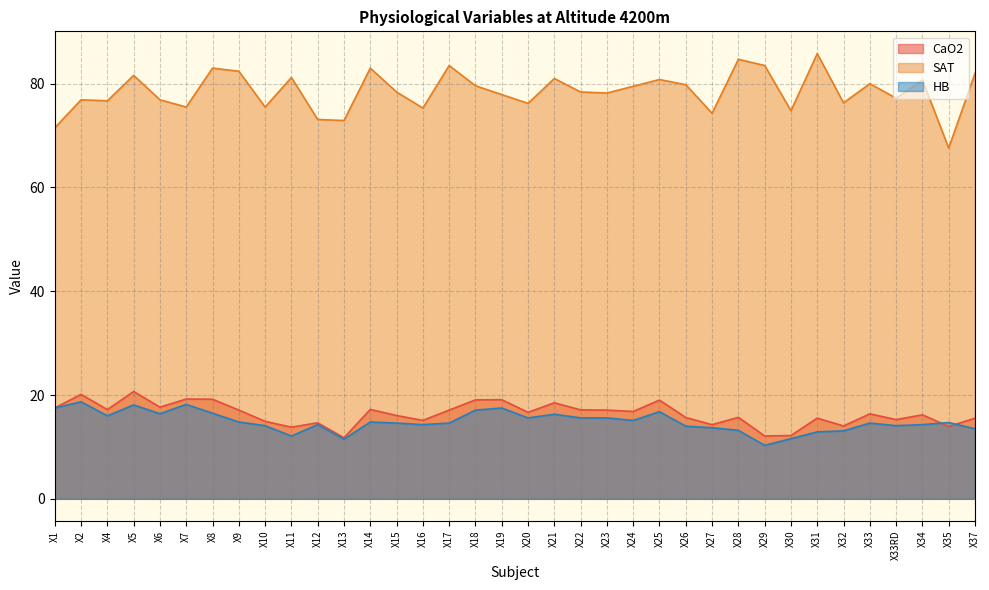

List the series in order of their peak value, lowest first.

HB, CaO2, SAT